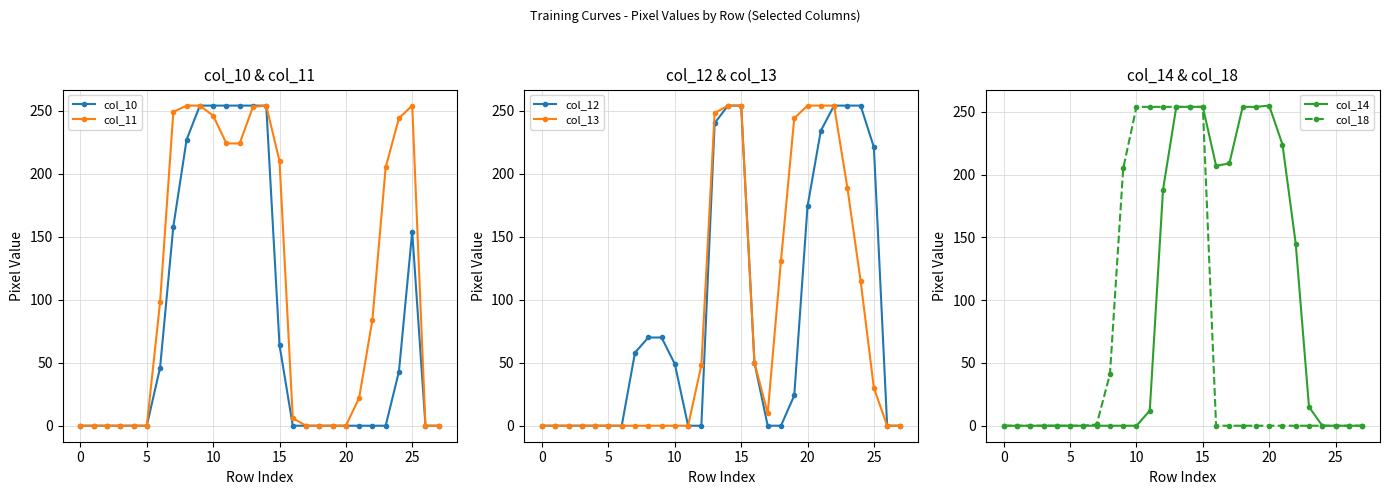

What is the label of the 27th point from the left?

26